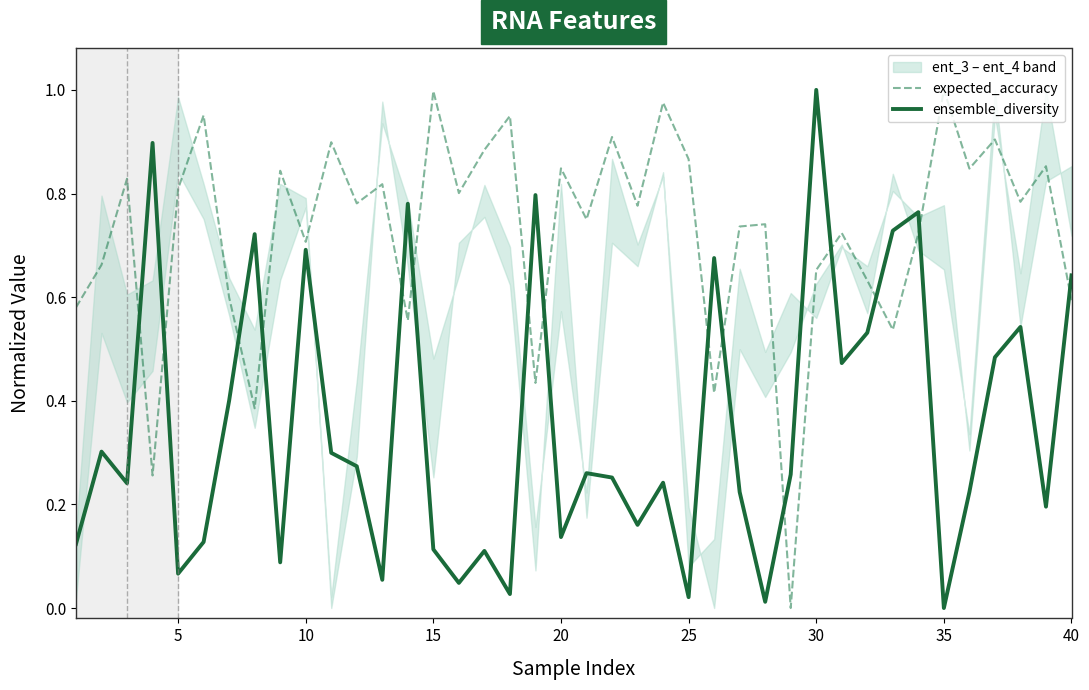

Reading left to right, what are all the values shown in this chart?

expected_accuracy: 0.6	0.7	0.8	0.3	0.8	1.0	0.6	0.4	0.8	0.7	0.9	0.8	0.8	0.6	1.0	0.8	0.9	0.9	0.4	0.8	0.8	0.9	0.8	1.0	0.9	0.4	0.7	0.7	0.0	0.7	0.7	0.6	0.5	0.7	1.0	0.8	0.9	0.8	0.9	0.6
ensemble_diversity: 0.1	0.3	0.2	0.9	0.1	0.1	0.4	0.7	0.1	0.7	0.3	0.3	0.1	0.8	0.1	0.0	0.1	0.0	0.8	0.1	0.3	0.3	0.2	0.2	0.0	0.7	0.2	0.0	0.3	1.0	0.5	0.5	0.7	0.8	0.0	0.2	0.5	0.5	0.2	0.6